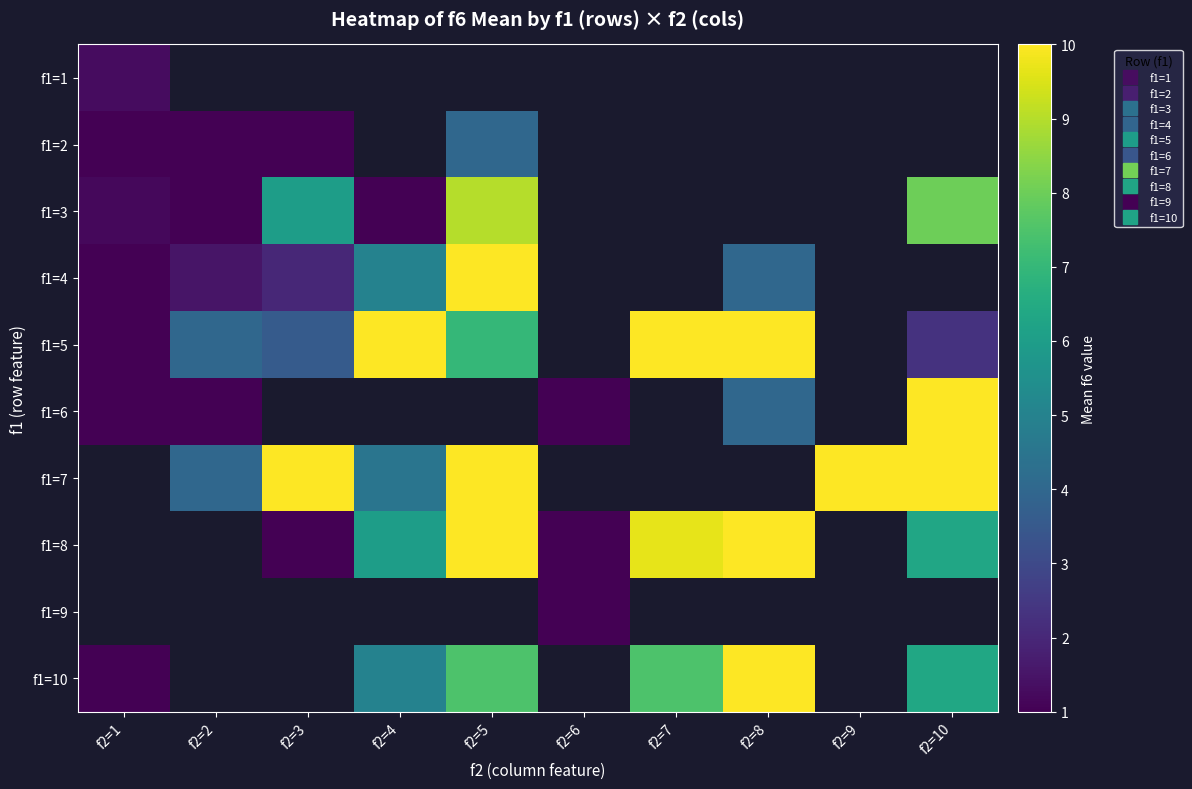

What is the difference between the f1=10 values at f2=7 and f2=4?

2.5